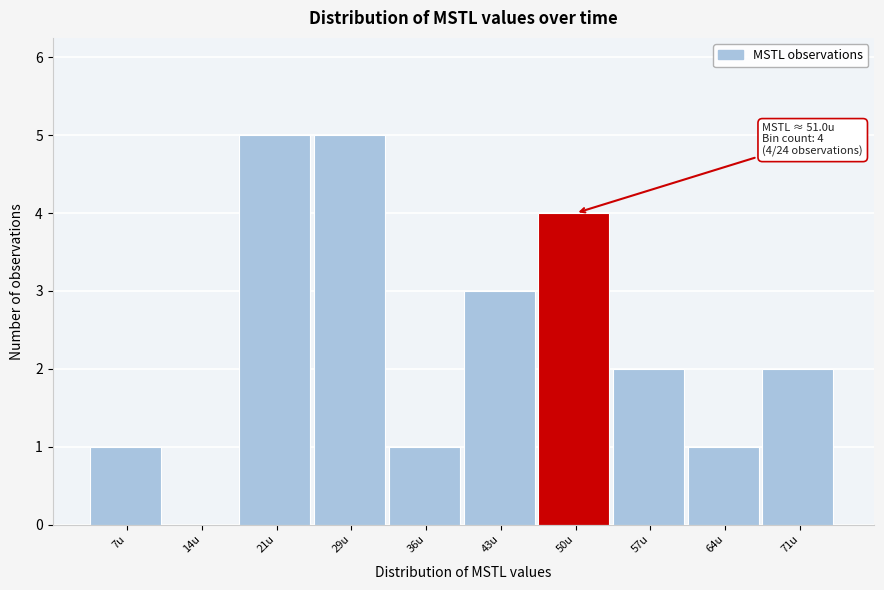

Reading left to right, transcribe all the data shown in this chart.

7u=1	14u=0	21u=5	29u=5	36u=1	43u=3	50u=4	57u=2	64u=1	71u=2